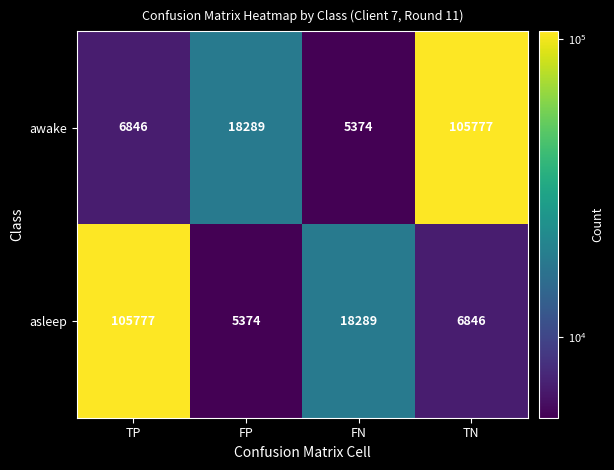

True or false: asleep has a value of 3336 at TN.

False